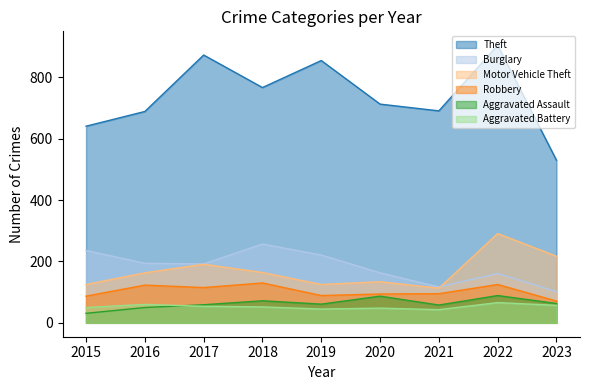

What is the total value across all series at 2020?

1239